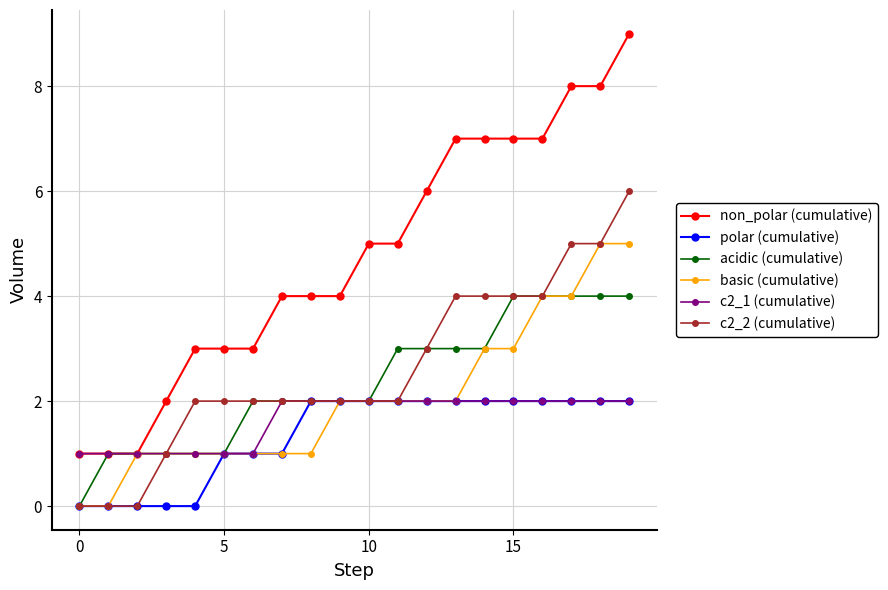

What is the value of the non_polar (cumulative) point at the 14th from the left?

7